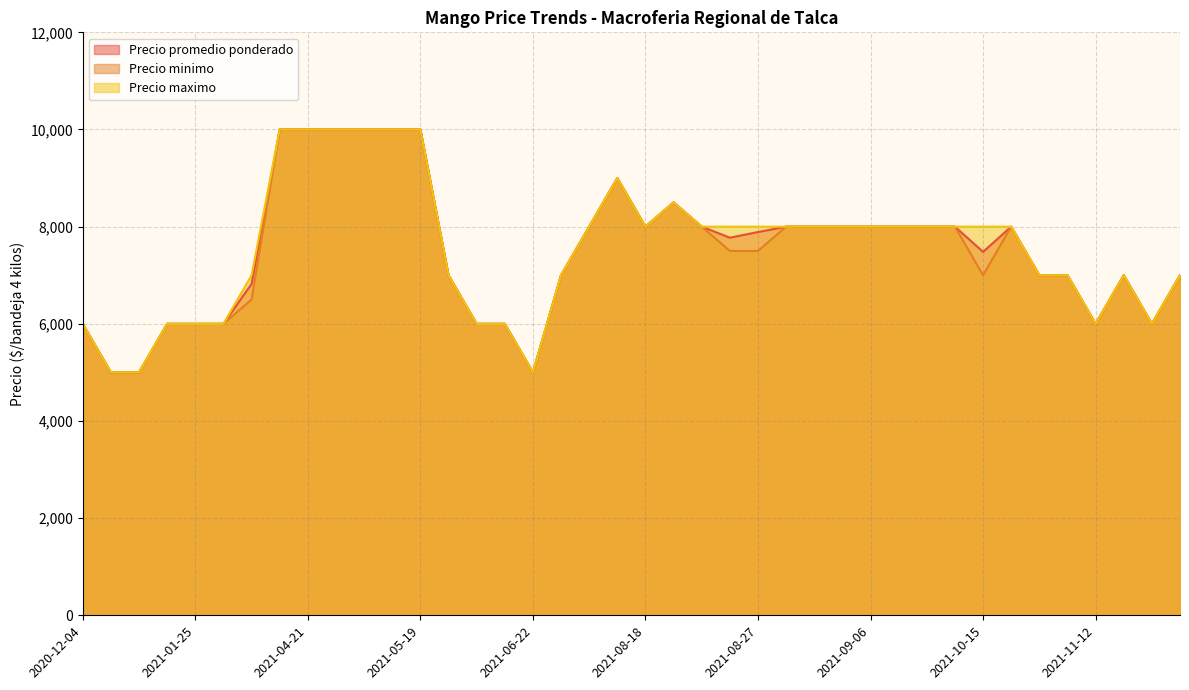

True or false: Precio maximo and Precio minimo intersect in this chart.

False